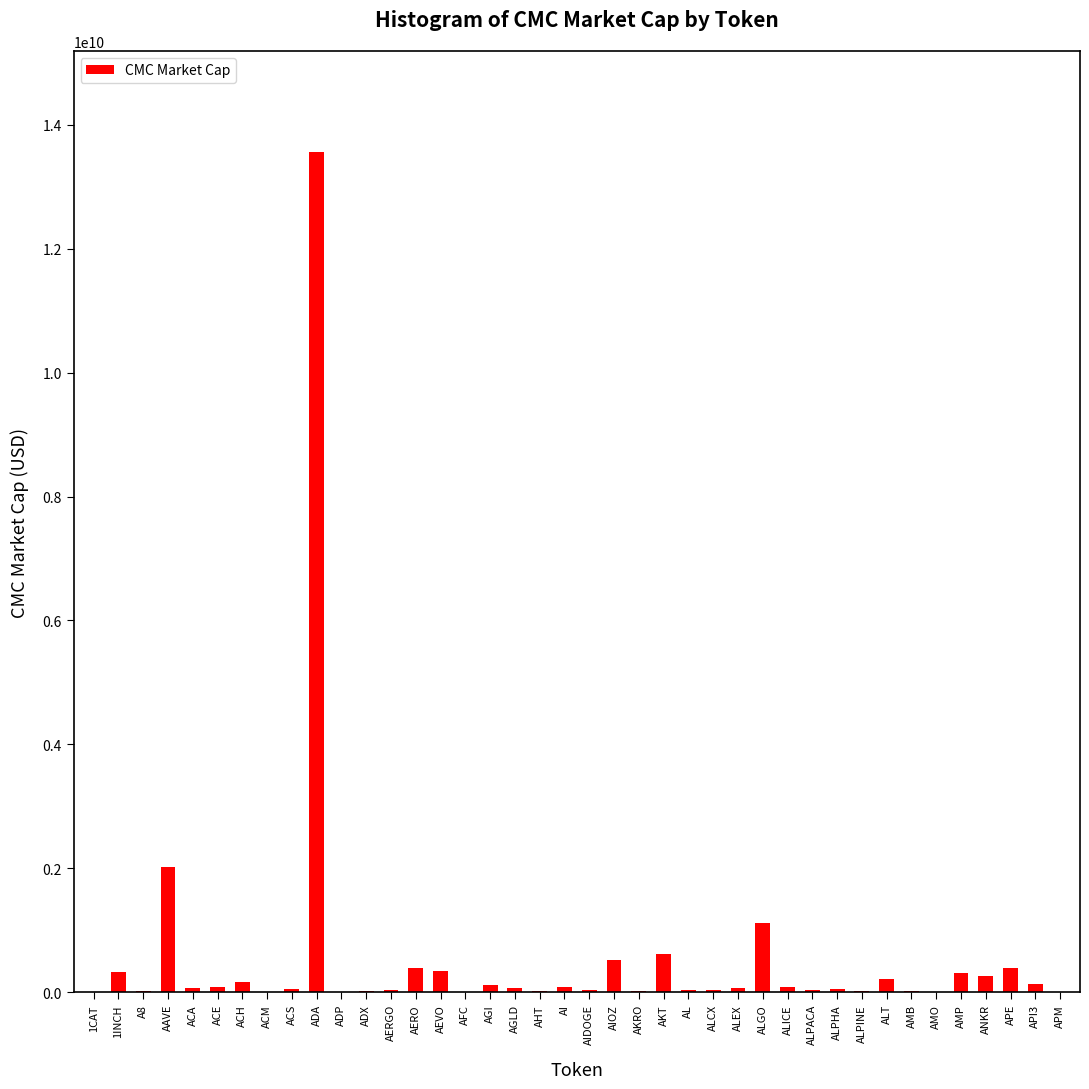

What is the sum of all values?

21395117899